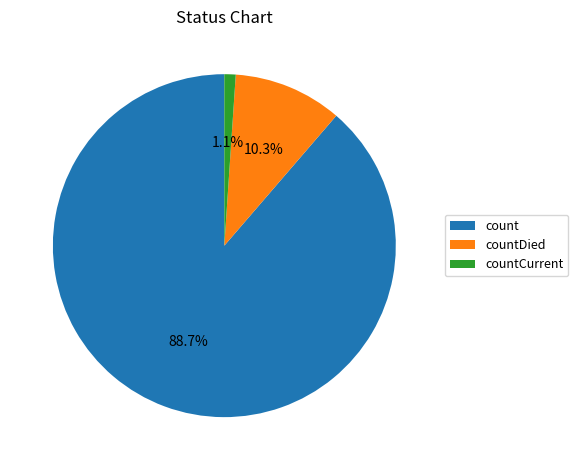

Which has a higher value, countDied or countCurrent?

countDied